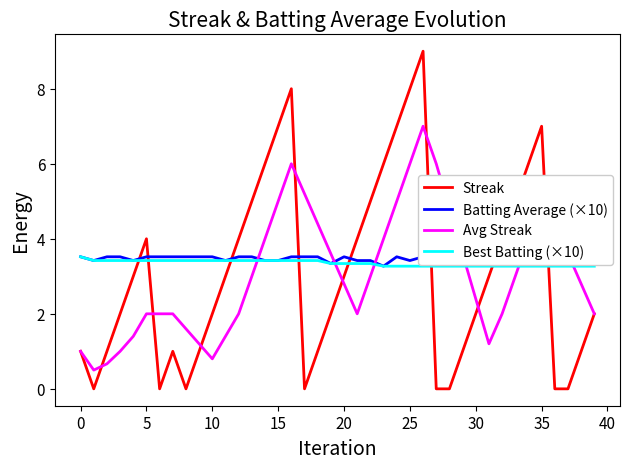

How many lines are shown in the chart?

4